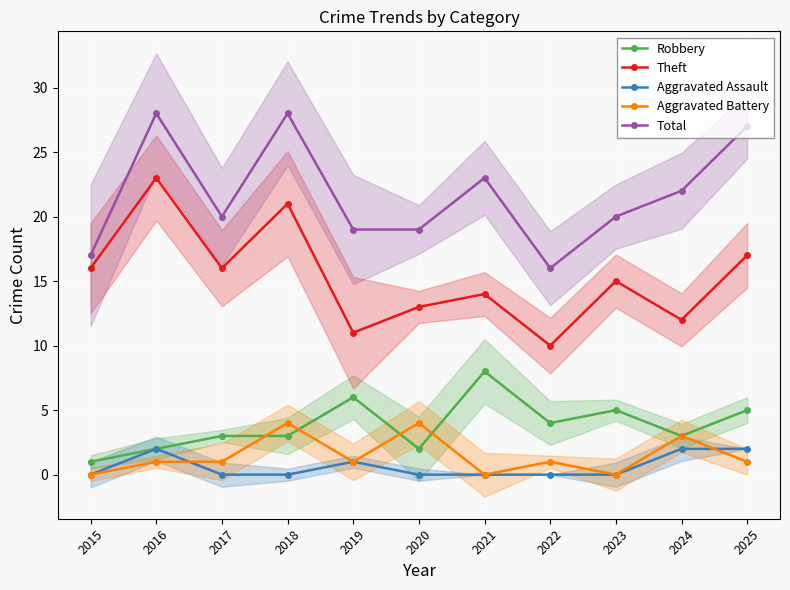

Reading left to right, what are all the values shown in this chart?

Robbery: 2015=1	2016=2	2017=3	2018=3	2019=6	2020=2	2021=8	2022=4	2023=5	2024=3	2025=5
Theft: 2015=16	2016=23	2017=16	2018=21	2019=11	2020=13	2021=14	2022=10	2023=15	2024=12	2025=17
Aggravated Assault: 2015=0	2016=2	2017=0	2018=0	2019=1	2020=0	2021=0	2022=0	2023=0	2024=2	2025=2
Aggravated Battery: 2015=0	2016=1	2017=1	2018=4	2019=1	2020=4	2021=0	2022=1	2023=0	2024=3	2025=1
Total: 2015=17	2016=28	2017=20	2018=28	2019=19	2020=19	2021=23	2022=16	2023=20	2024=22	2025=27